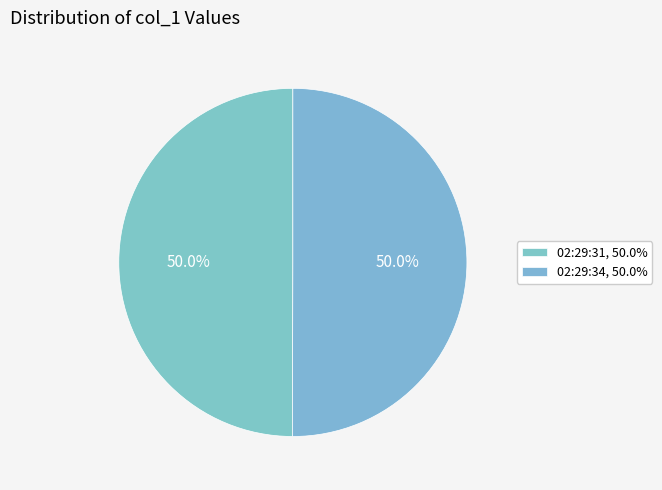

To the nearest percent, what percentage of the pie is 02:29:31?

50%